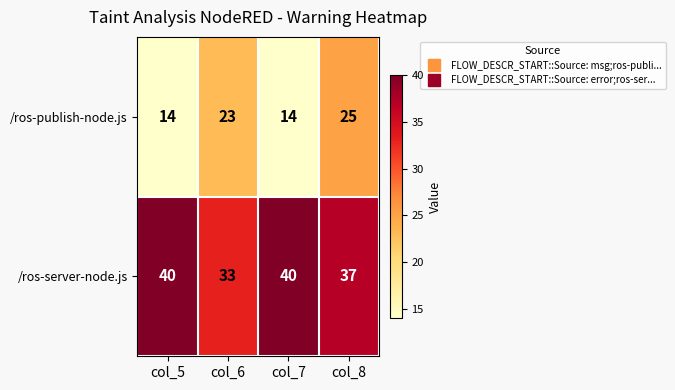

What value does the /ros-server-node.js series have at col_8?

37